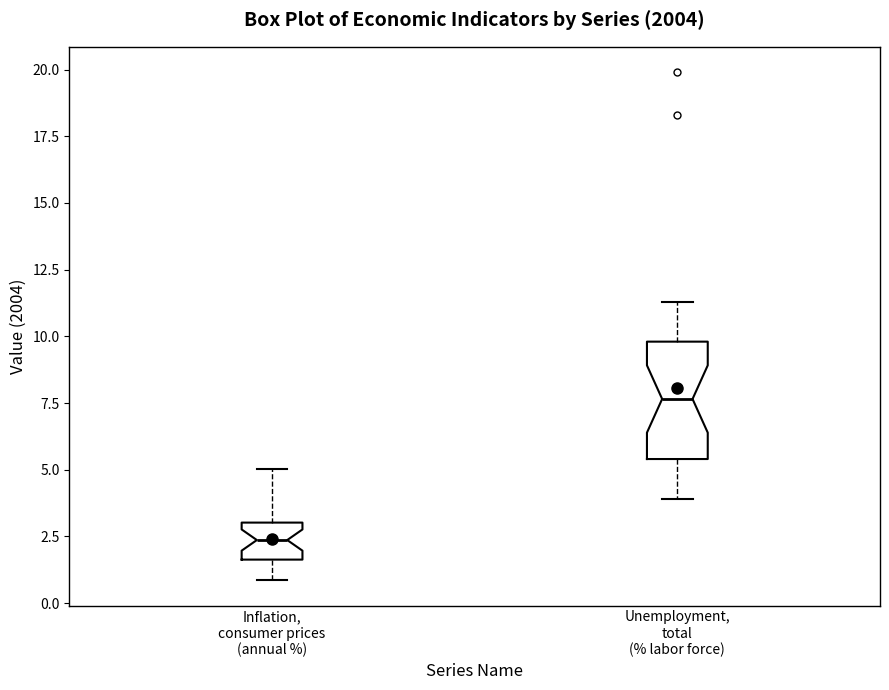

Which box's median line is the highest?

Unemployment, total (% labor force)